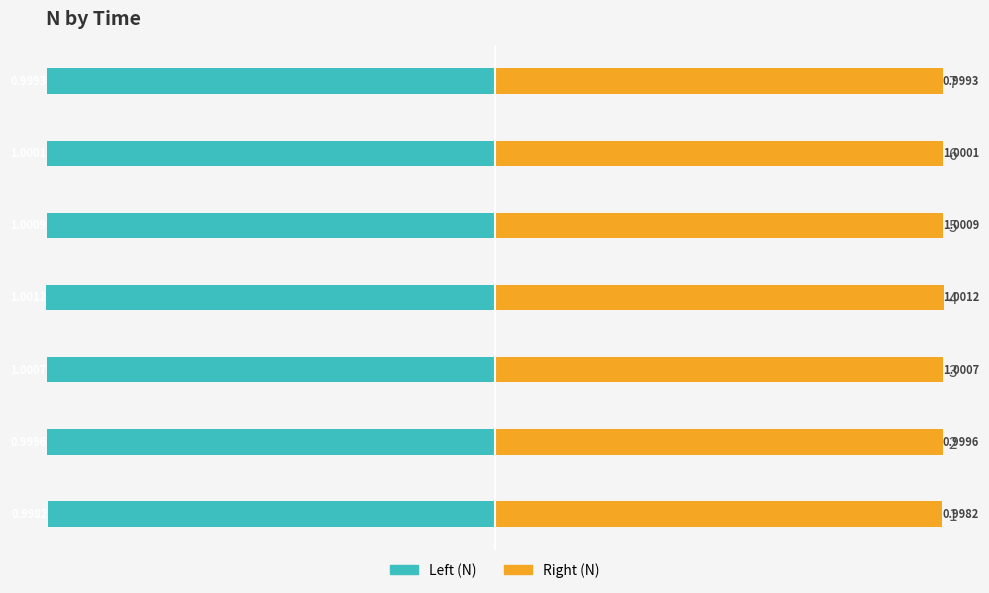

Which series has the widest spread of values?

Left (N)